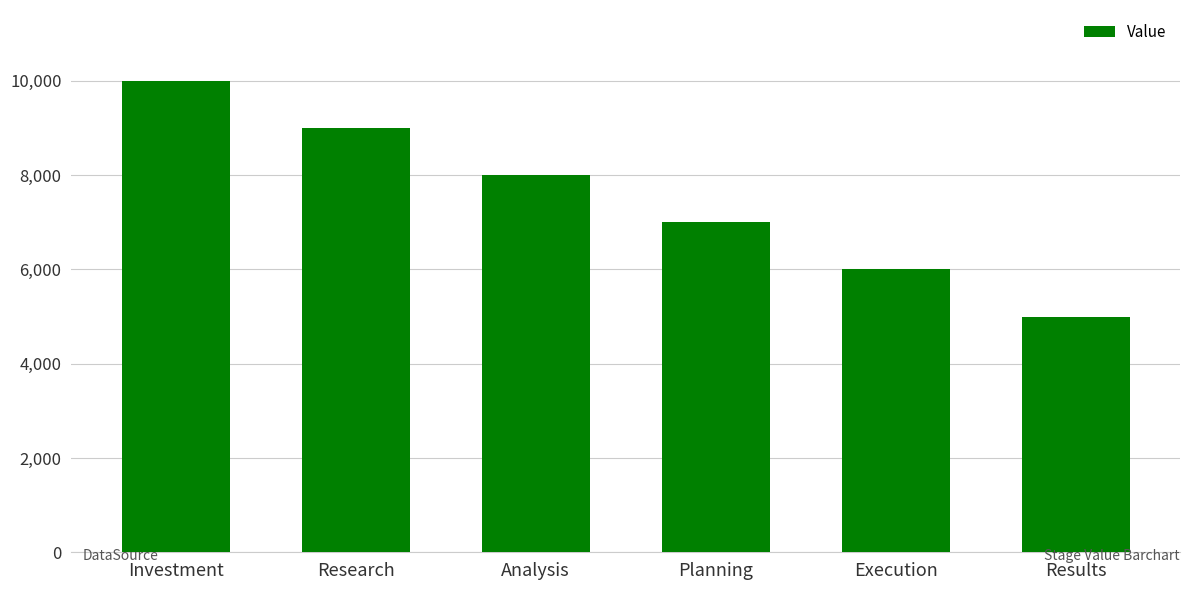

List the labels in order of value, smallest first.

Results, Execution, Planning, Analysis, Research, Investment